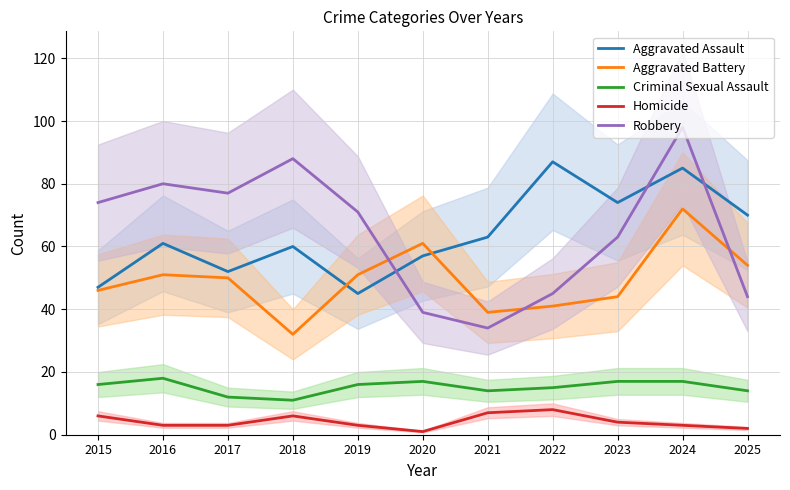

Where is the first local minimum for Aggravated Assault?

2017